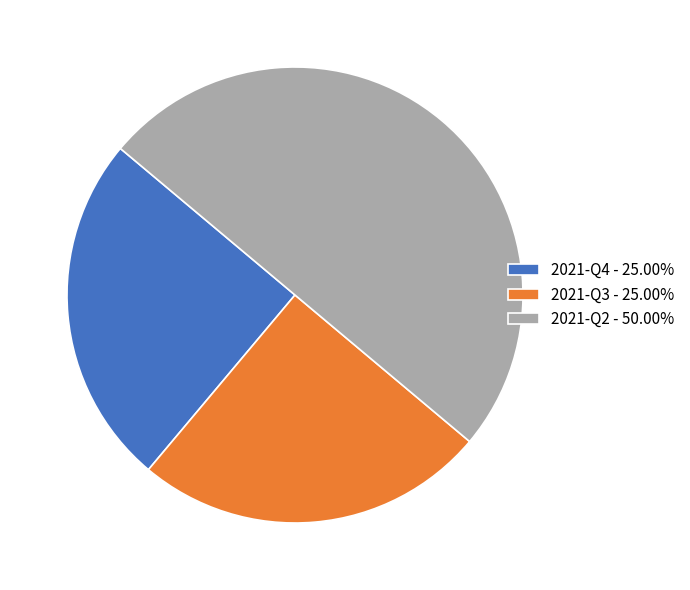

Does 2021-Q3 represent more than half of the total?

No